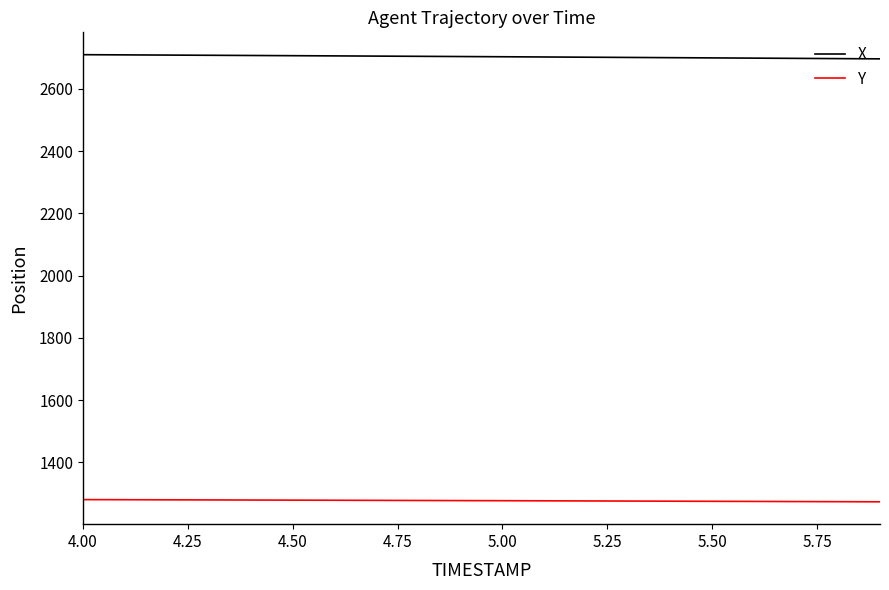

Which series has the largest total across all categories?

X